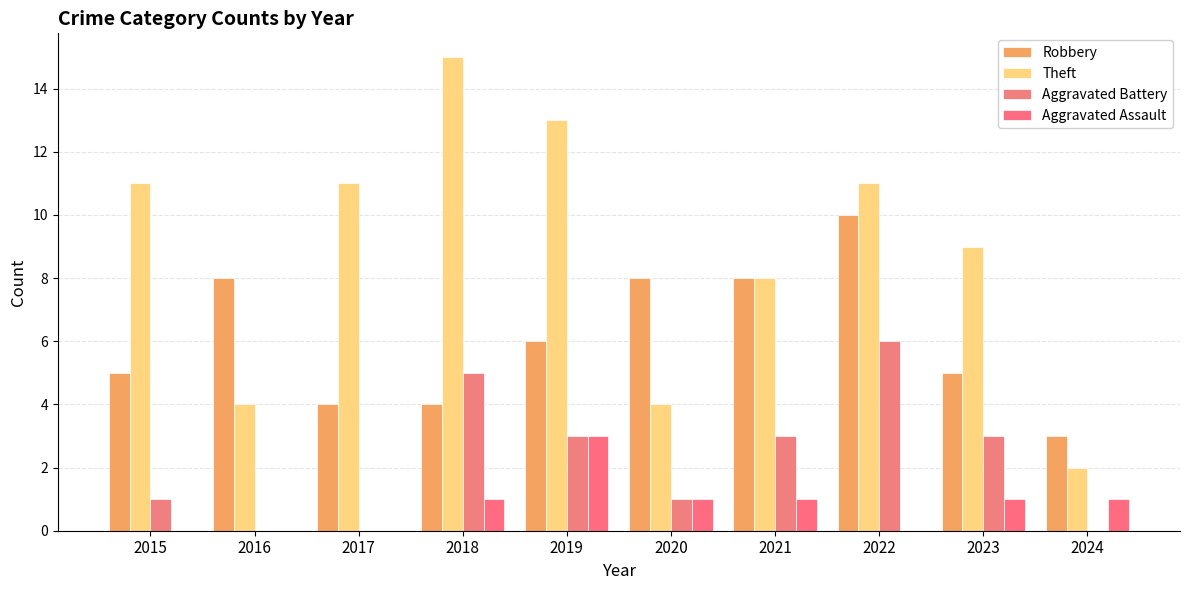

At which category is the sum across all series the highest?

2022